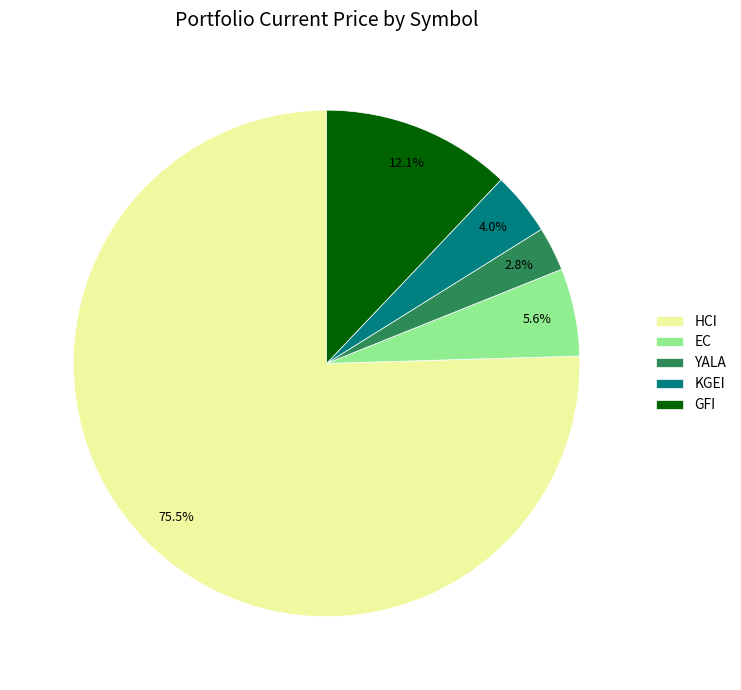

To the nearest percent, what is the difference between the largest and smallest slice percentages?

73%